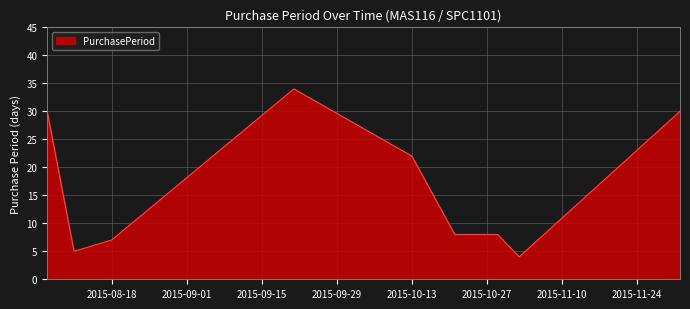

What is the greatest value displayed?

34